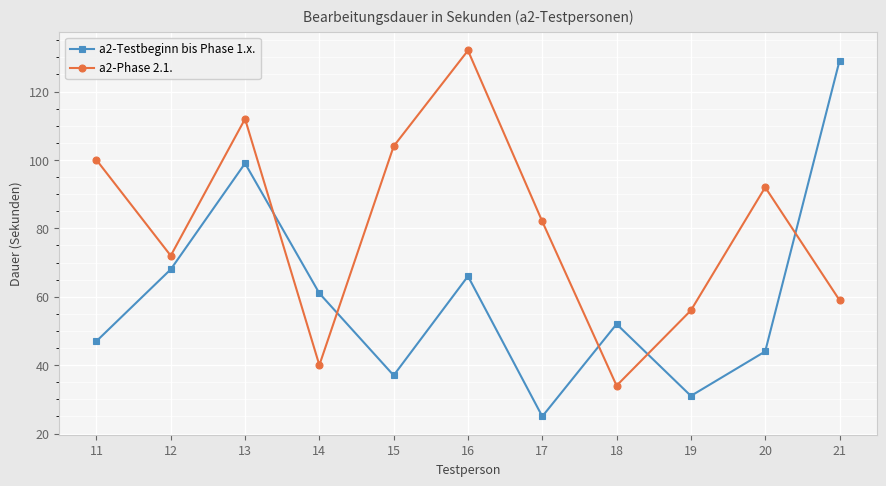

At which category does a2-Phase 2.1. reach its first local valley?

12